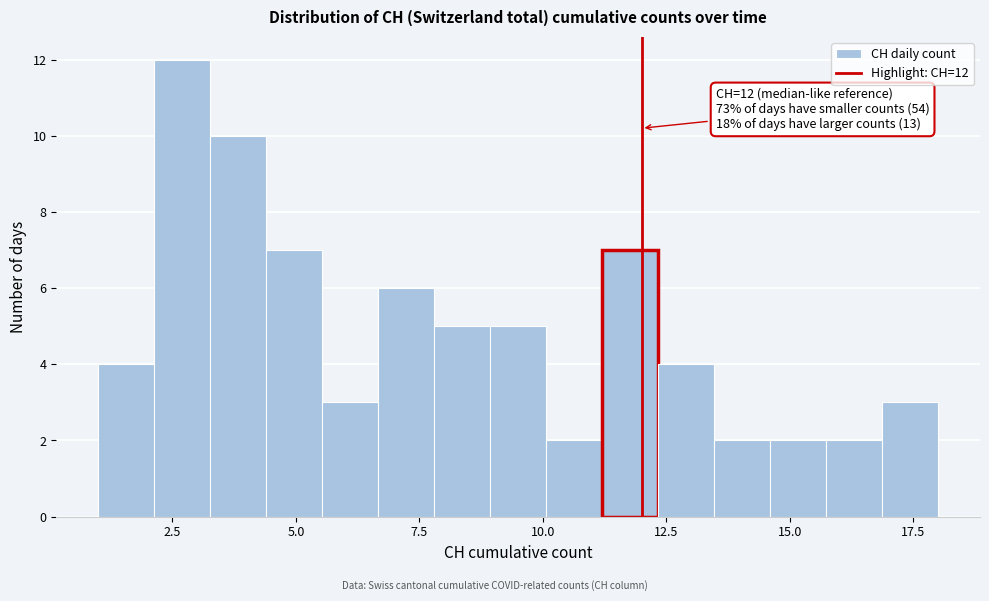

Around what value on the x-axis is the tallest bar? Give the approximate position of its centre, as read against the axis.

2.5